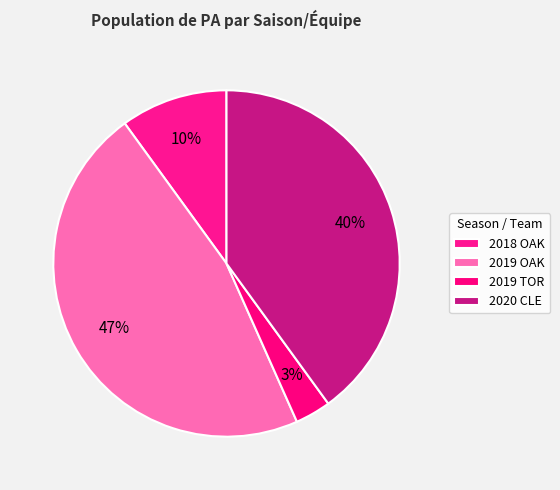

Is it true that 2018 OAK is 24% of the pie?

False